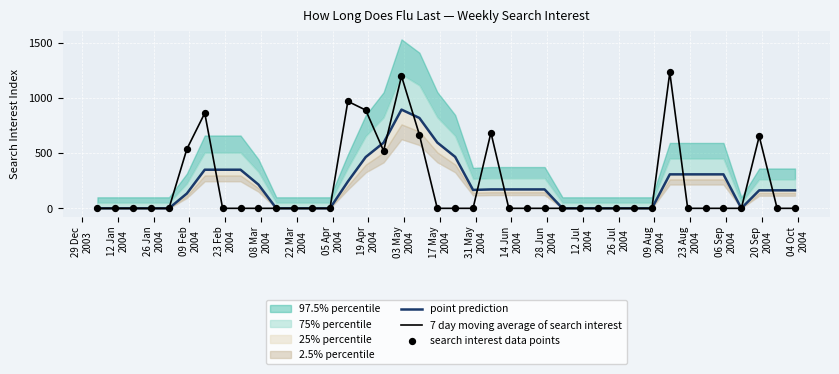

What is the highest value of the 7 day moving average of search interest series?

1233.1